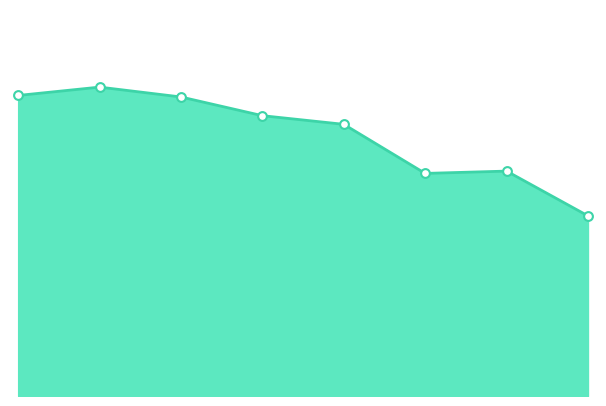

Does the chart have visible grid lines?

No